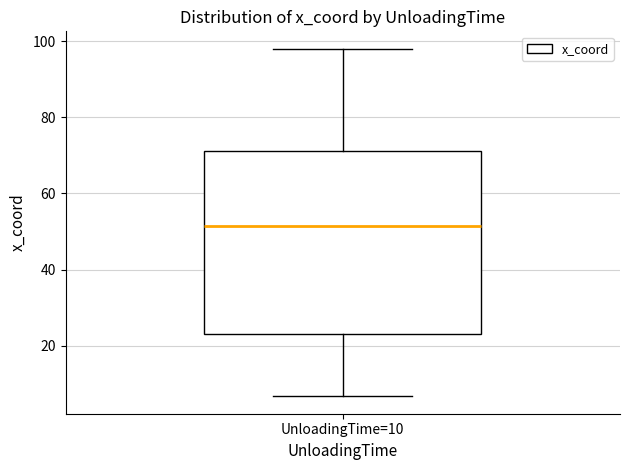

Where is the upper edge of the box for UnloadingTime=10 on the y-axis? The values are not printed on the chart, so give them approximately, as read against the axis.

72